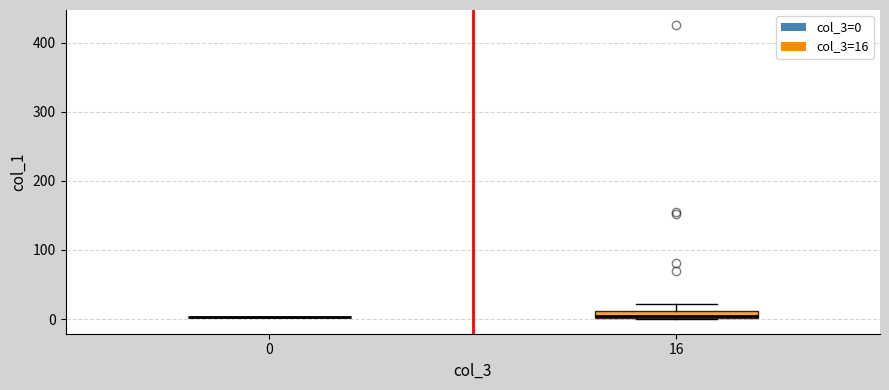

Where is the upper edge of the box at x = 16 on the y-axis? The values are not printed on the chart, so give them approximately, as read against the axis.

10